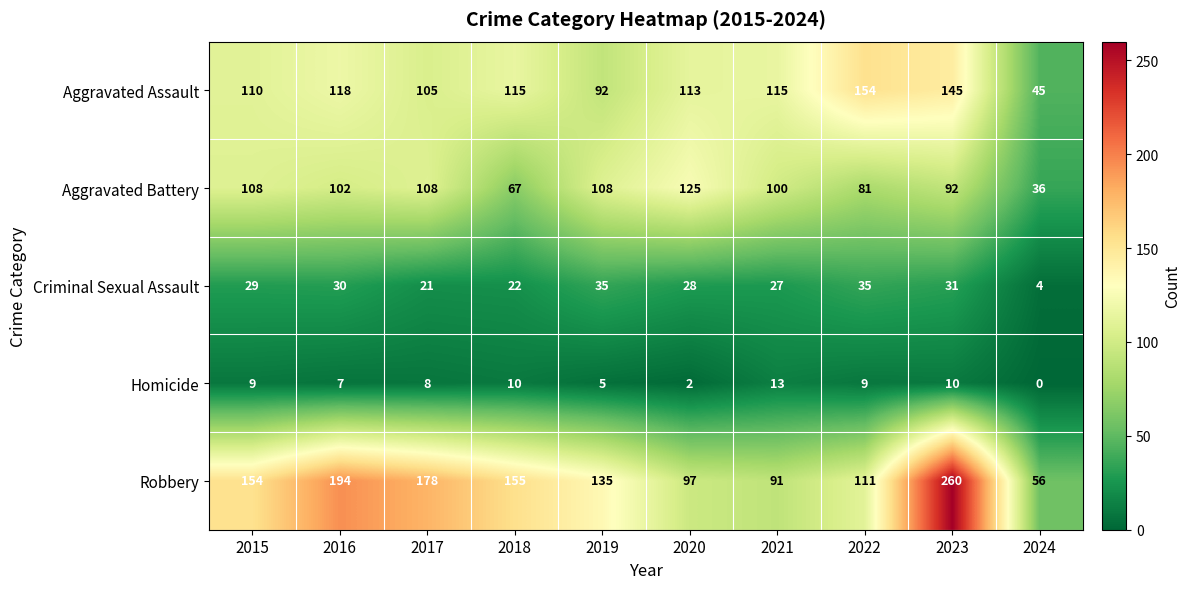

At which category is the sum across all series the highest?

2023